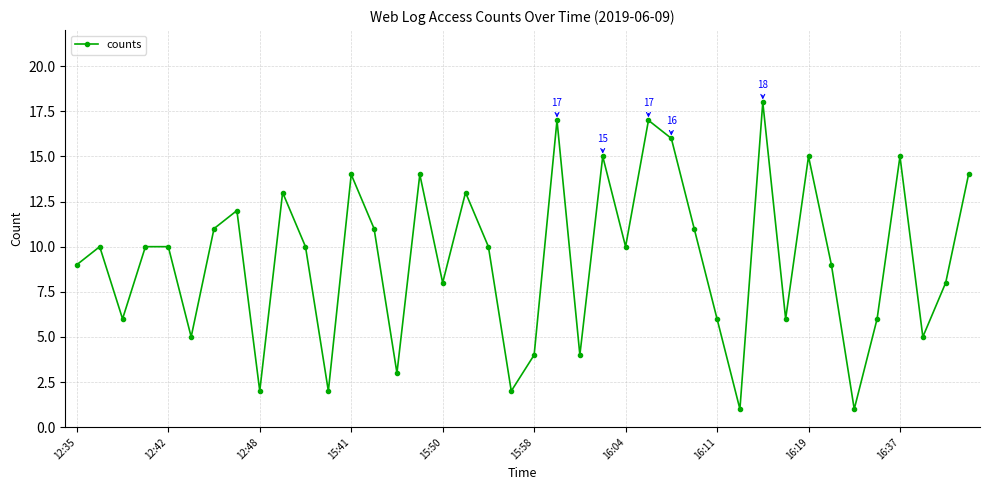

How many lines are shown in the chart?

1